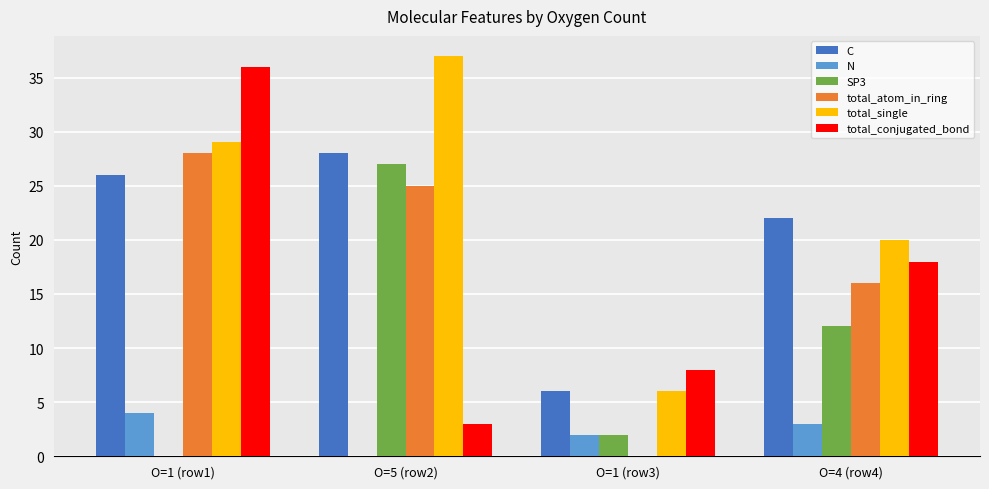

Count the number of categories in the chart.

4